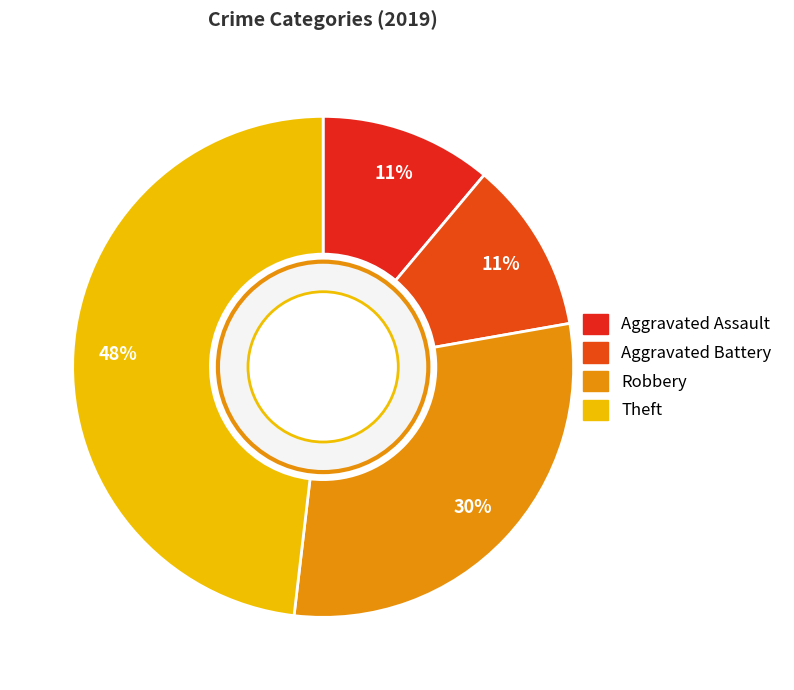

Count the number of slices in the pie.

4